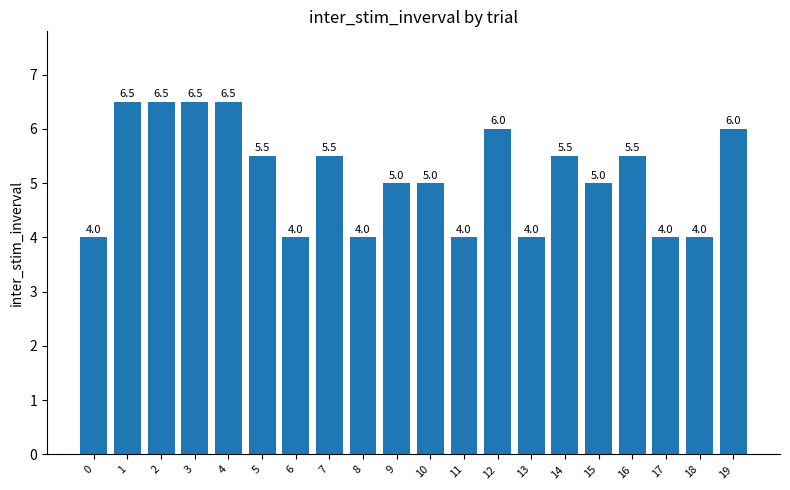

What is the smallest value displayed?

4.0